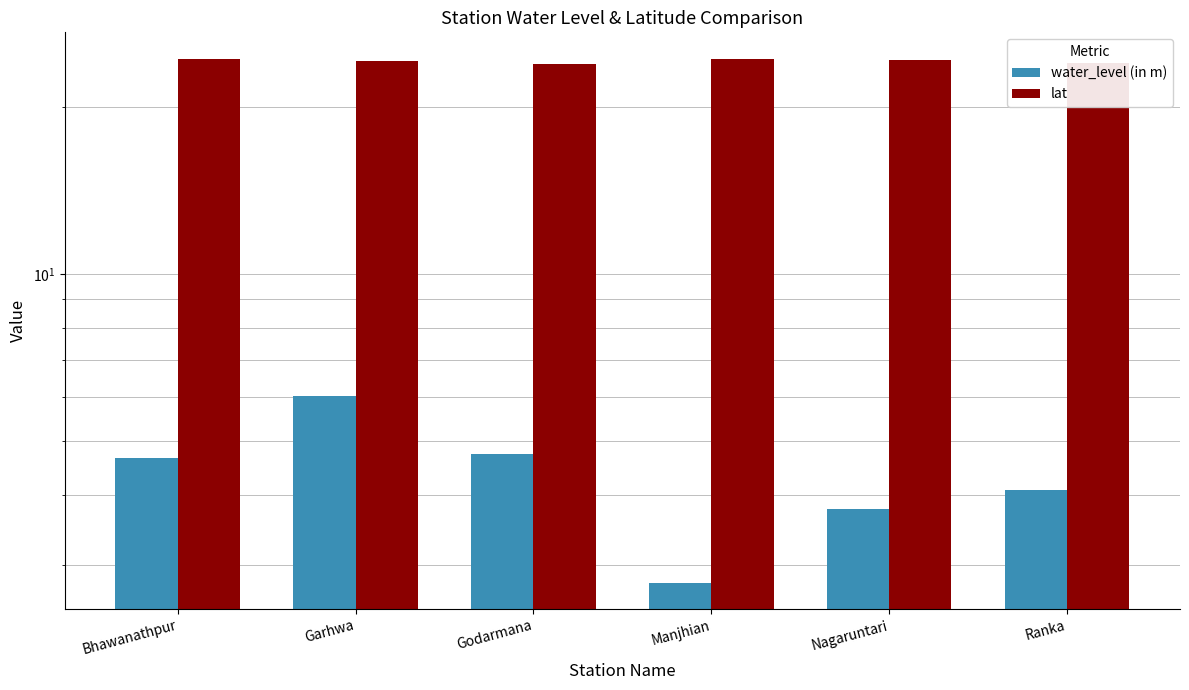

Reading left to right, transcribe all the data shown in this chart.

water_level (in m): Bhawanathpur=4.7	Garhwa=6.0	Godarmana=4.8	Manjhian=2.8	Nagaruntari=3.8	Ranka=4.1
lat: Bhawanathpur=24.4	Garhwa=24.1	Godarmana=23.9	Manjhian=24.3	Nagaruntari=24.3	Ranka=23.9